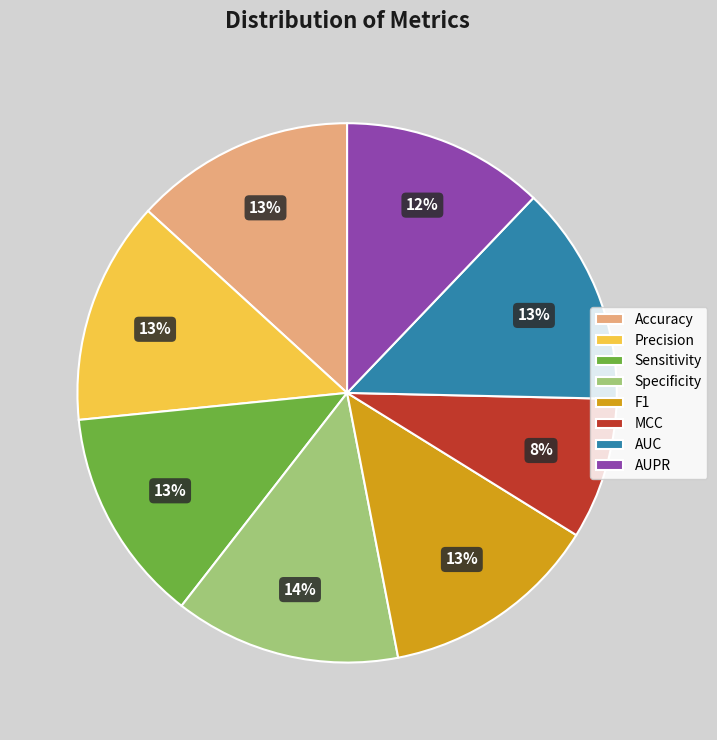

To the nearest percent, what portion does Specificity represent?

14%